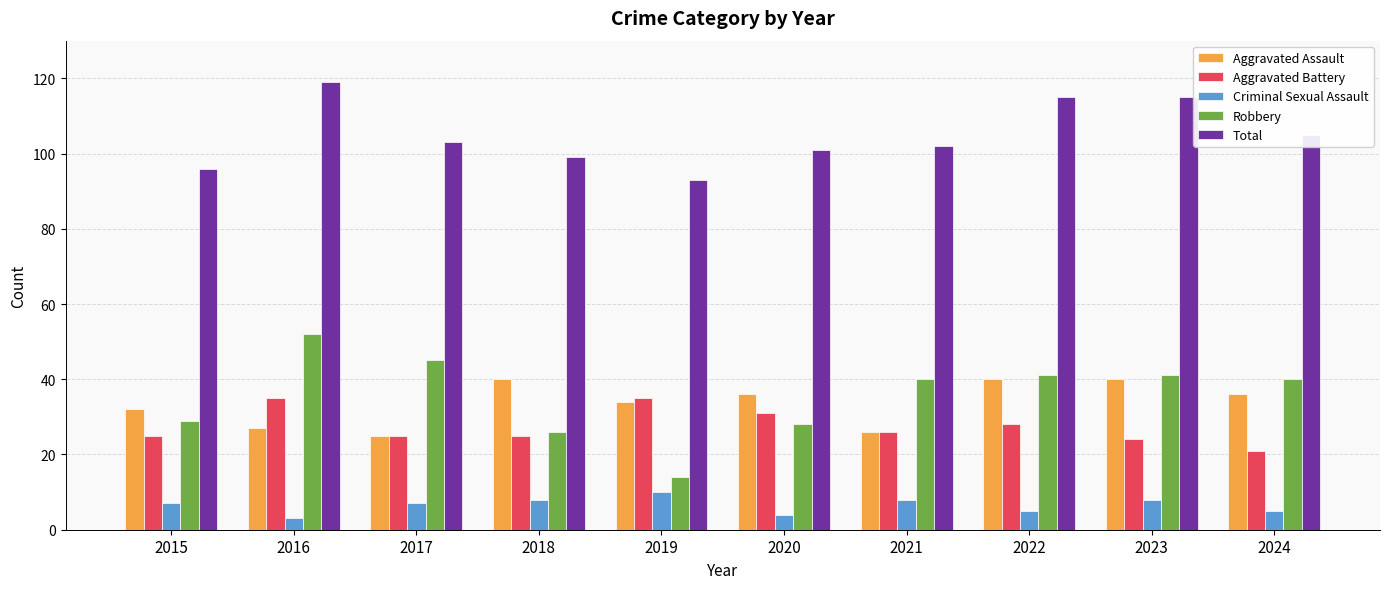

Which series has the widest spread of values?

Robbery